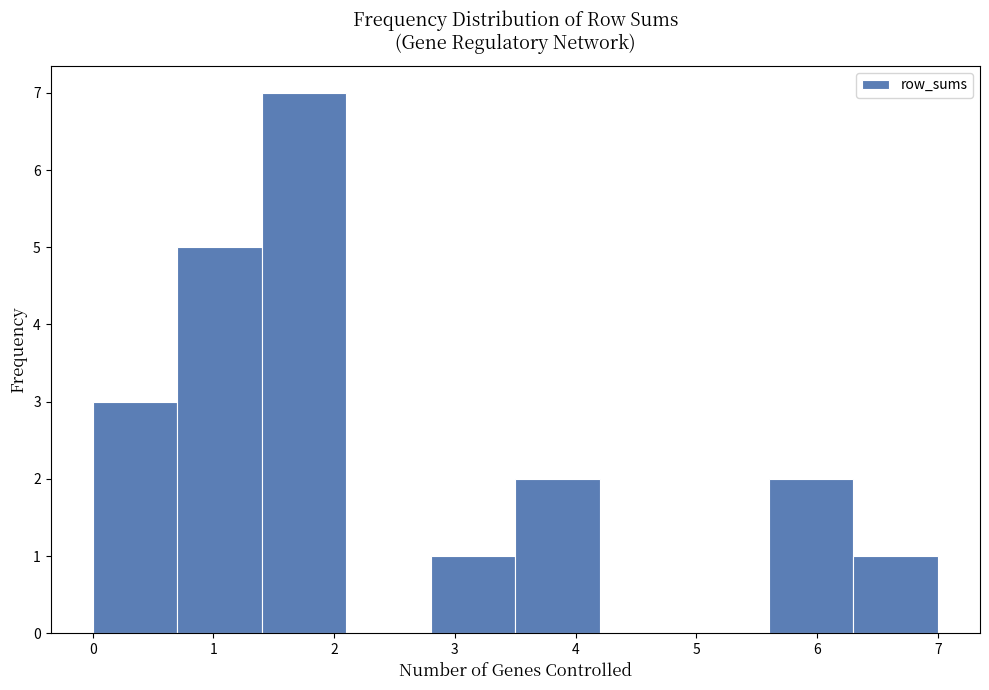

How tall is the bar that spans 6.3 to 7.0 on the x-axis? The values are not printed on the chart, so give them approximately, as read against the axis.

1